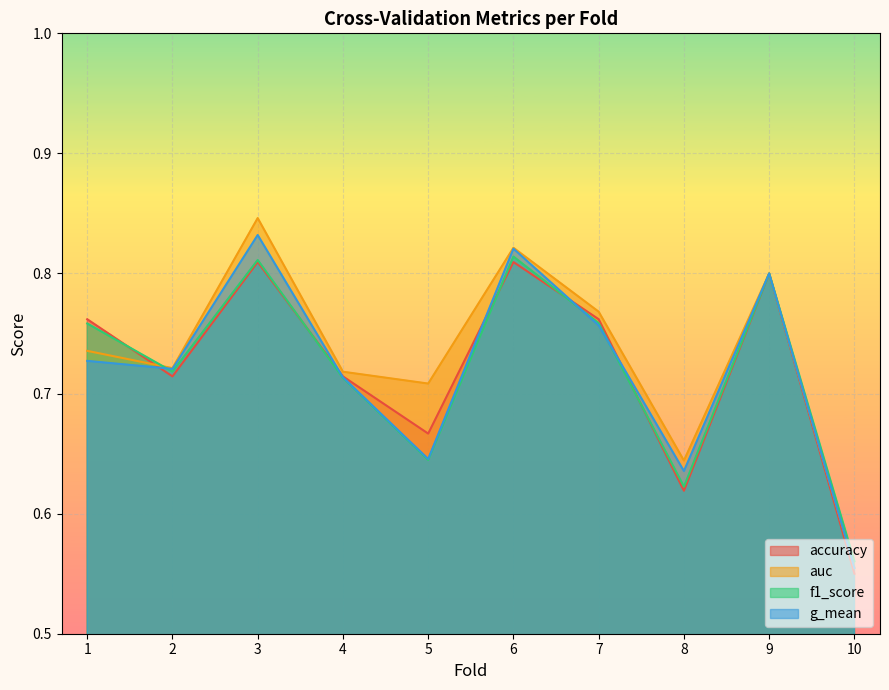

Count the number of categories in the chart.

10